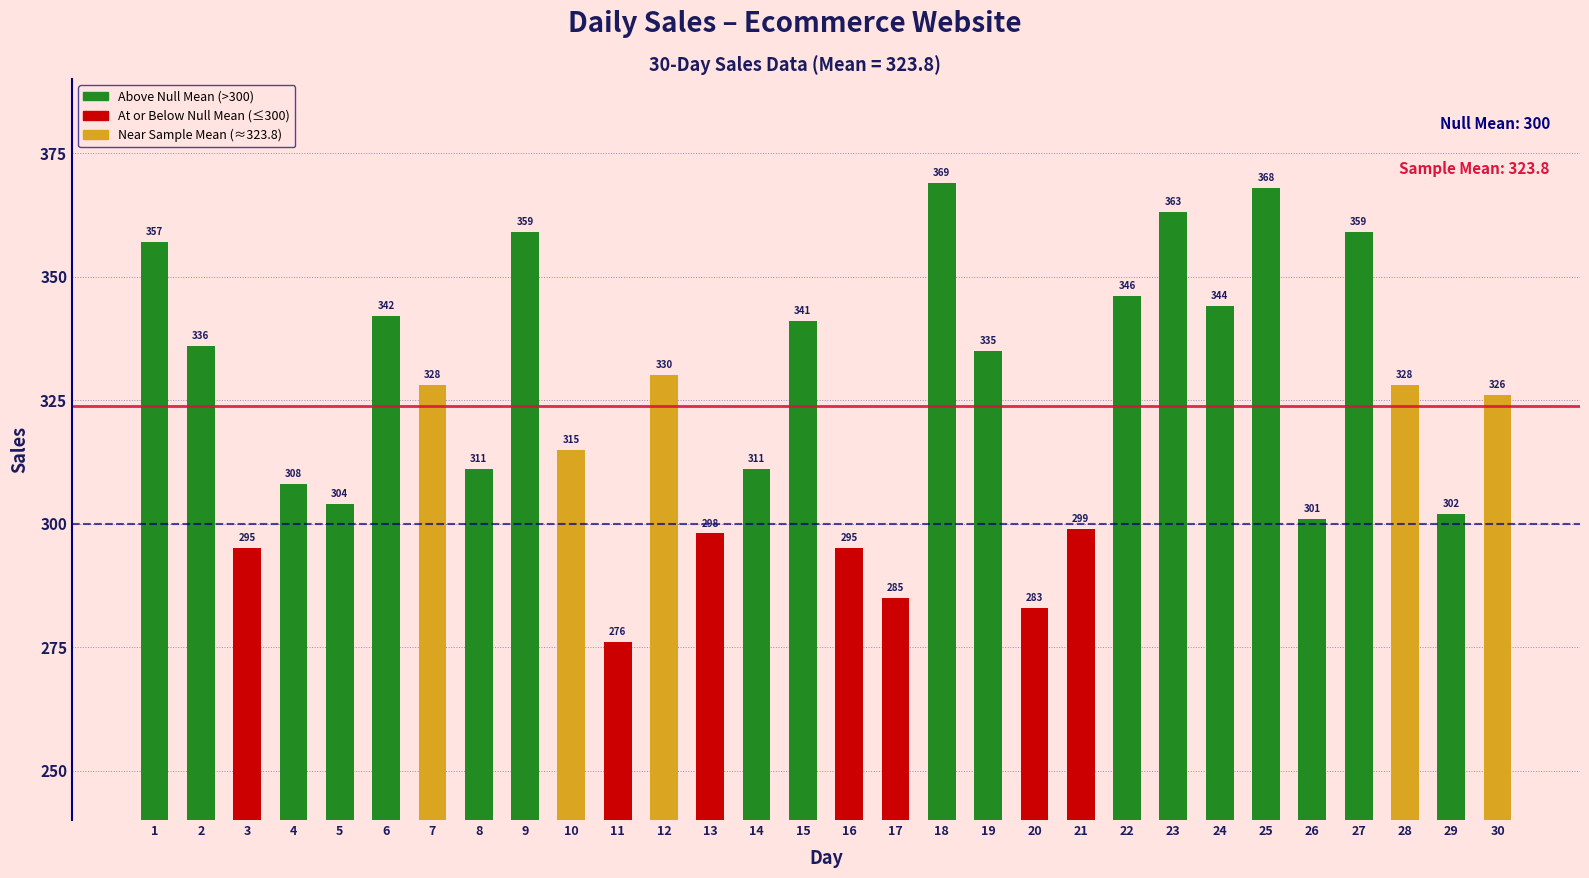

What is the value of the 3rd bar from the left?

295